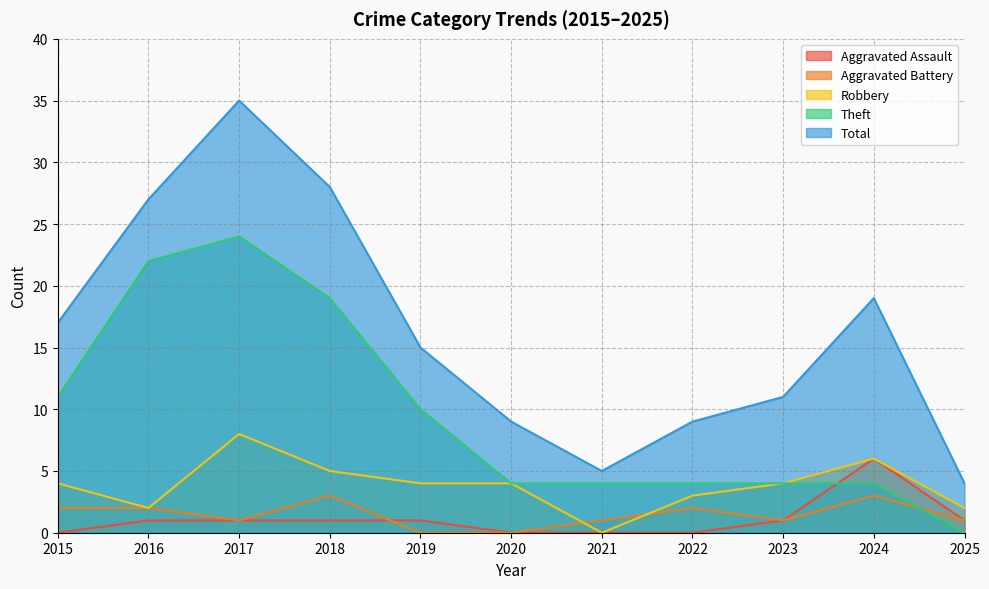

True or false: Robbery and Aggravated Battery intersect in this chart.

True